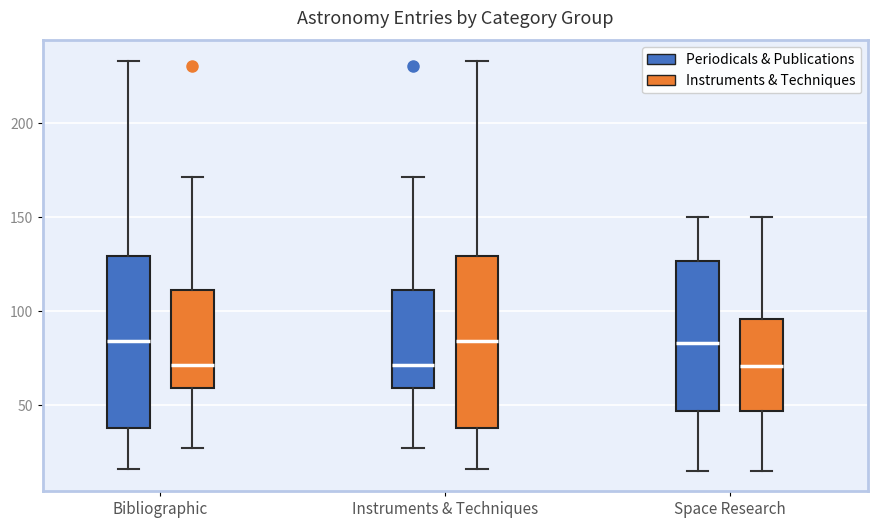

Where does the upper whisker of the box for Bibliographic (Periodicals & Publications) end on the y-axis? The values are not printed on the chart, so give them approximately, as read against the axis.

235